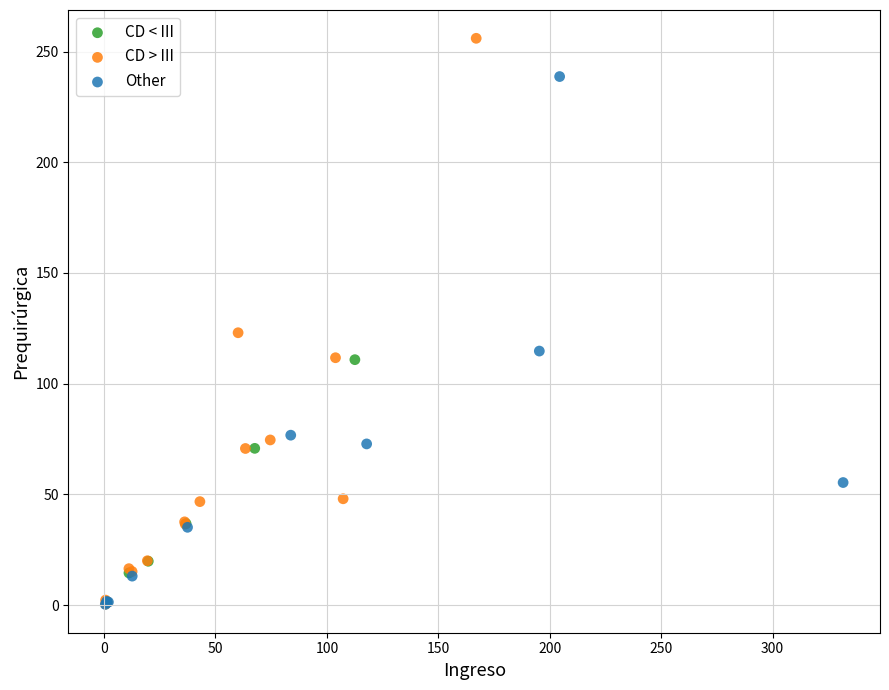

Which series contains the highest Y value?

CD > III